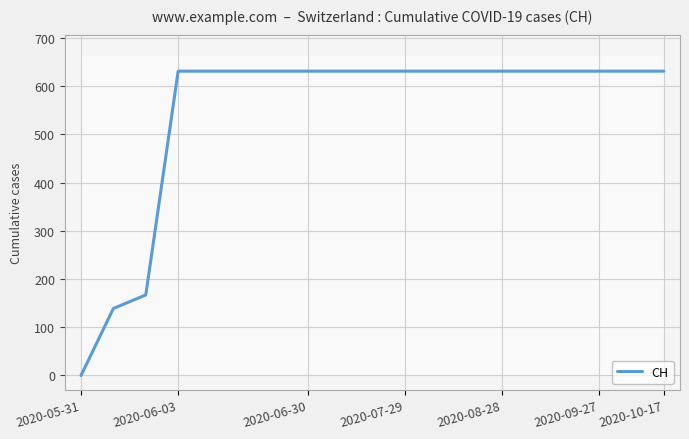

At which category does the chart reach its minimum across all series?

2020-05-31